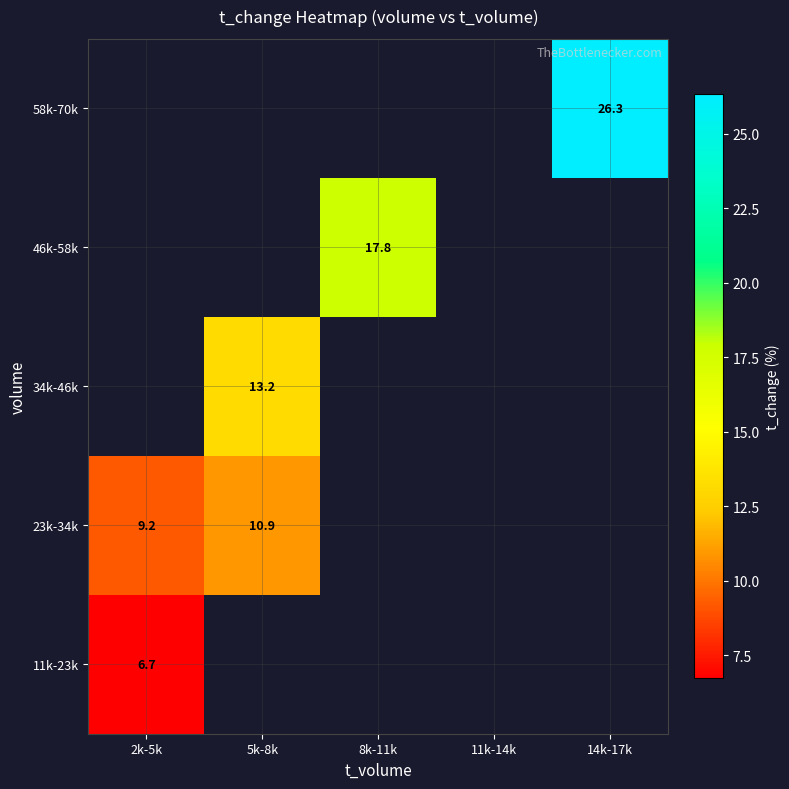

How many series are shown in this chart?

5